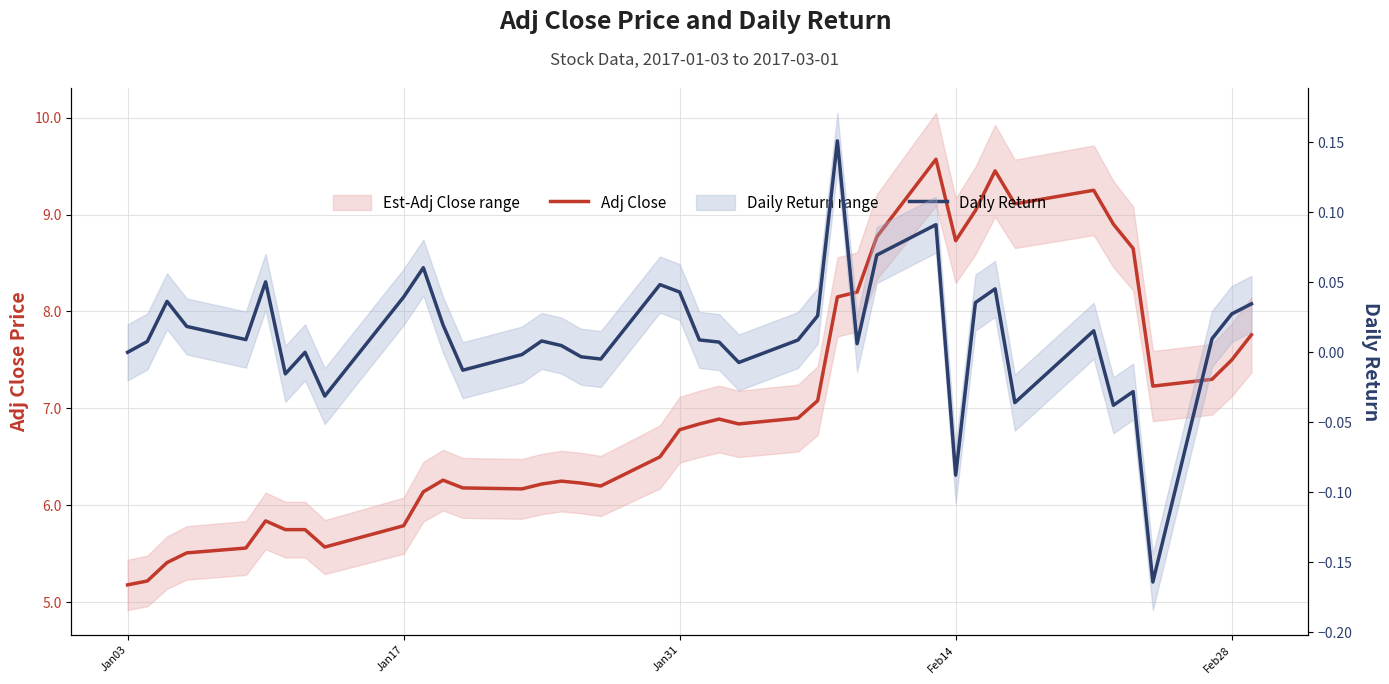

What is the label of the 31st point from the right?

Jan17